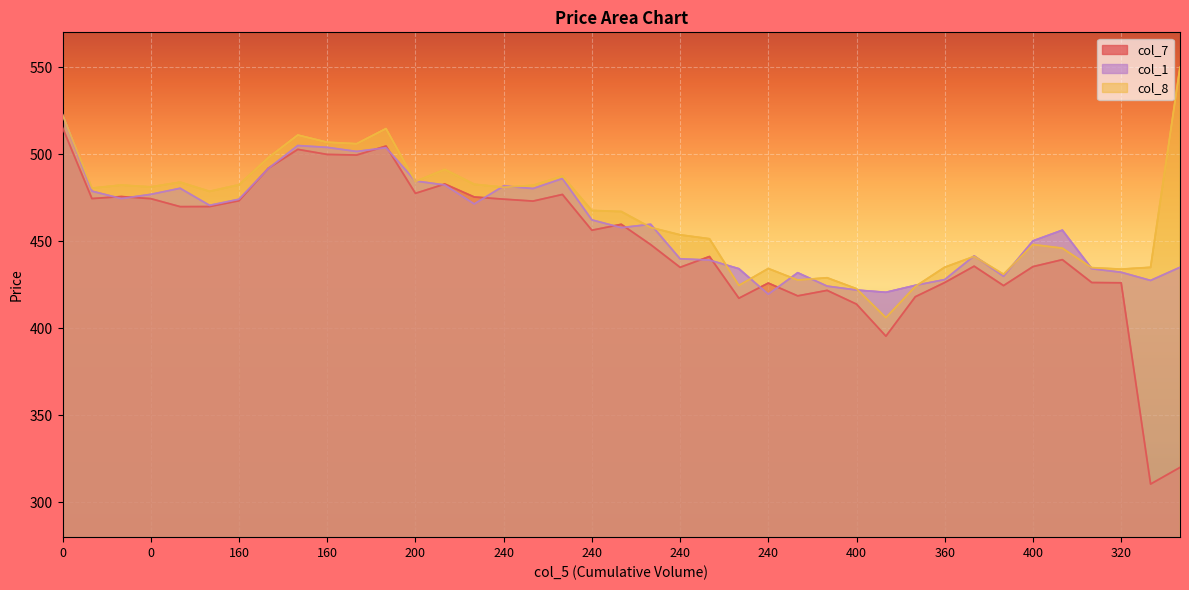

What is the spread (max minus min) of values at 400?

7.2